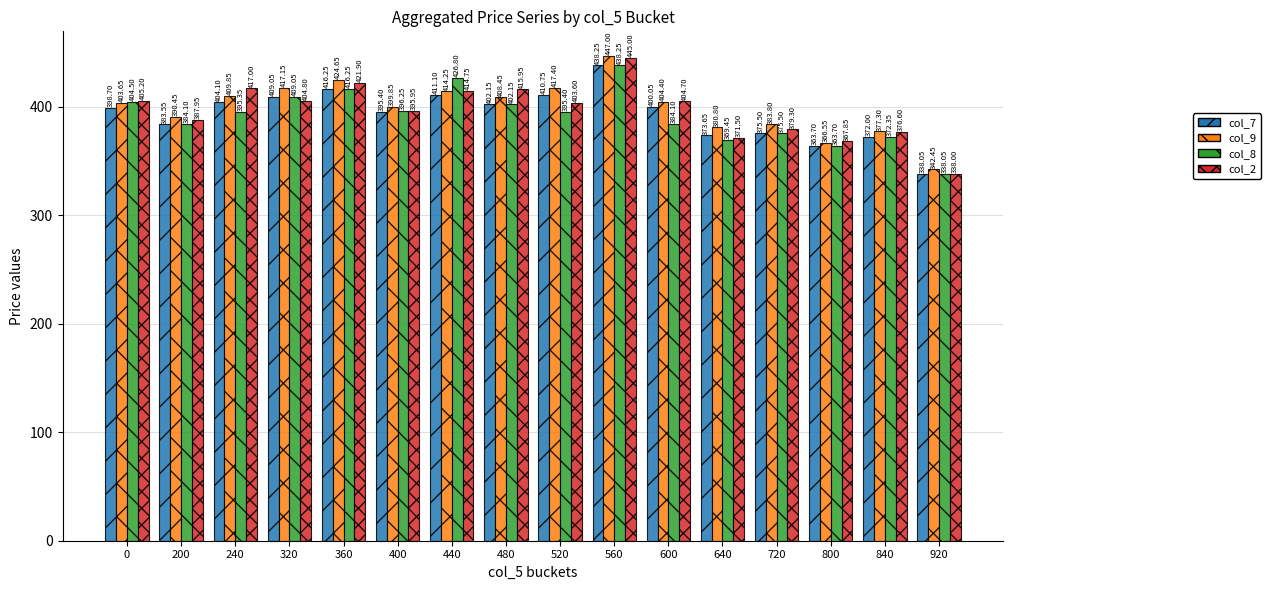

Rank the categories by col_9 value from highest to lowest.

560, 360, 520, 320, 440, 240, 480, 600, 0, 400, 200, 720, 640, 840, 800, 920